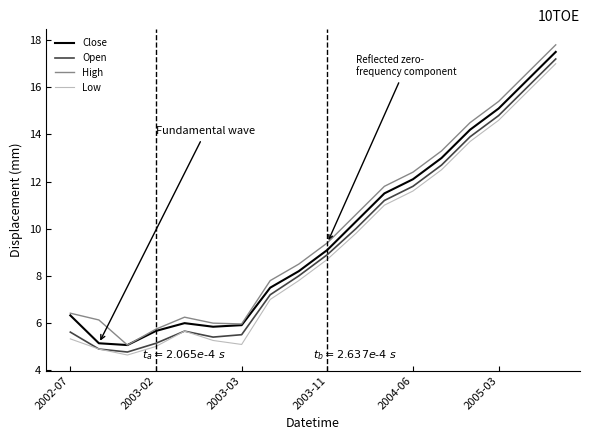

Rank the series by their average value, from lowest to highest.

Low, Open, Close, High